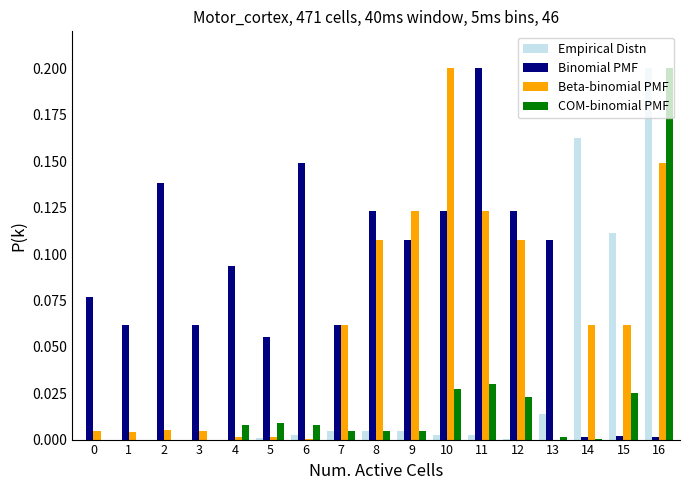

True or false: Beta-binomial PMF has a value of 0.0 at 13.

True